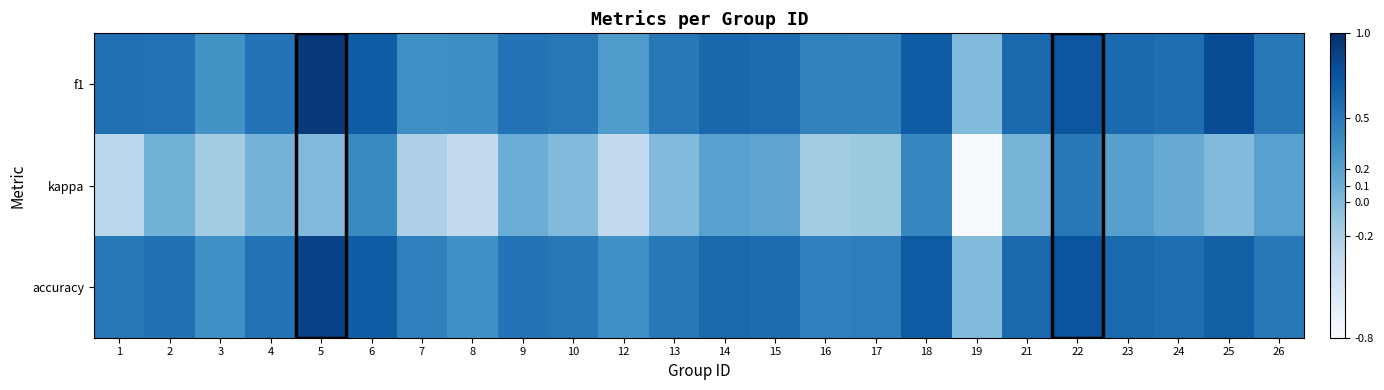

Rank the series at 7 from lowest to highest value.

kappa, f1, accuracy